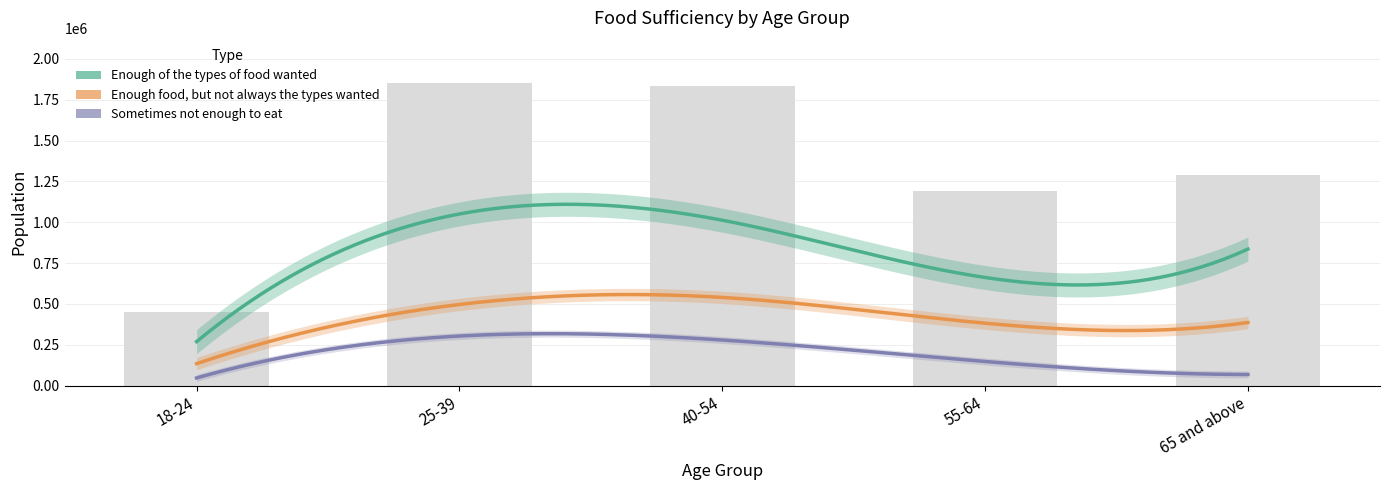

What is the label of the 4th bar from the right?

25-39